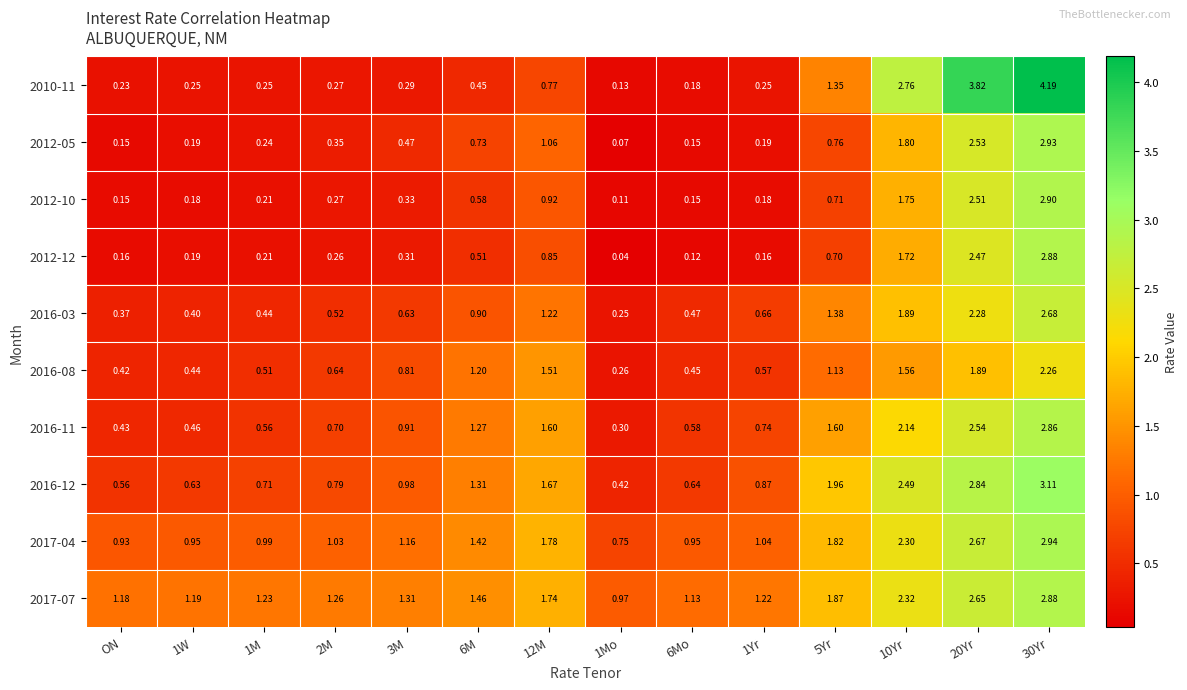

Is the value of 2017-04 at 10Yr greater than the value of 2017-07 at 6Mo?

Yes